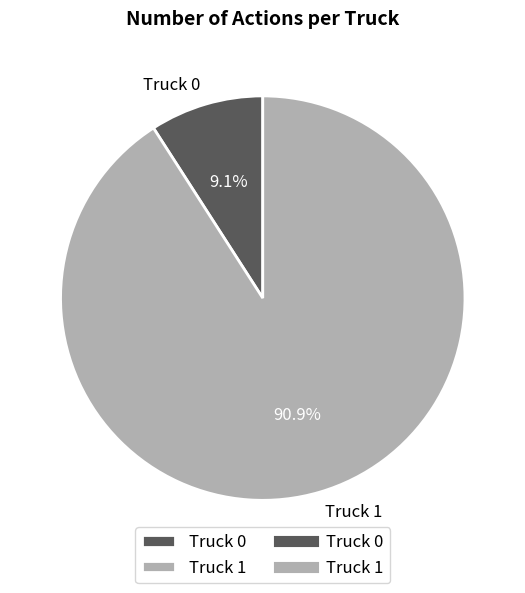

Is it true that Truck 1 is 91% of the pie?

True